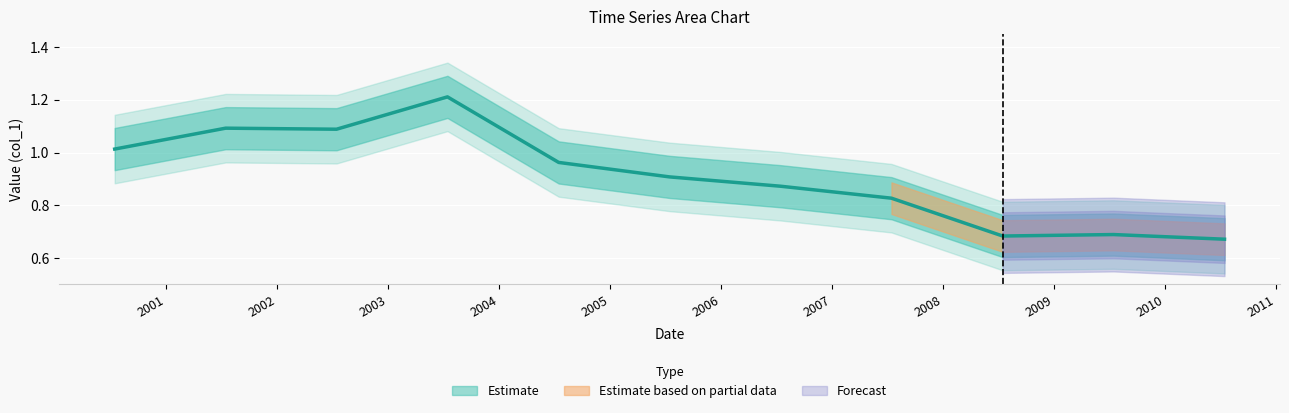

What is the label of the 2nd point from the left?

2001-07-15